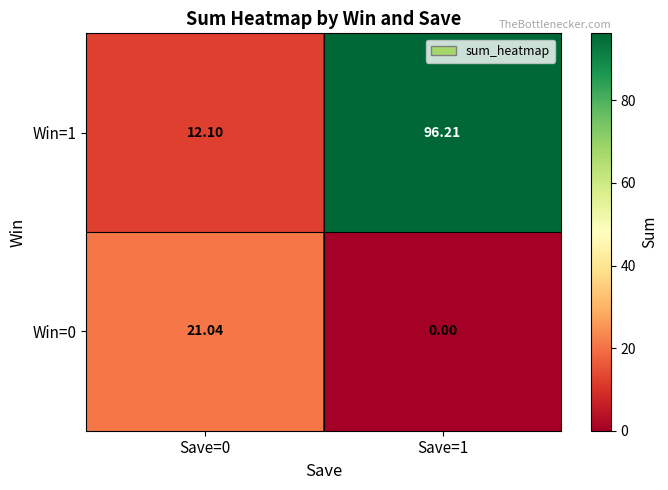

Is the value of Win=1 at Save=1 greater than the value of Win=0 at Save=0?

Yes